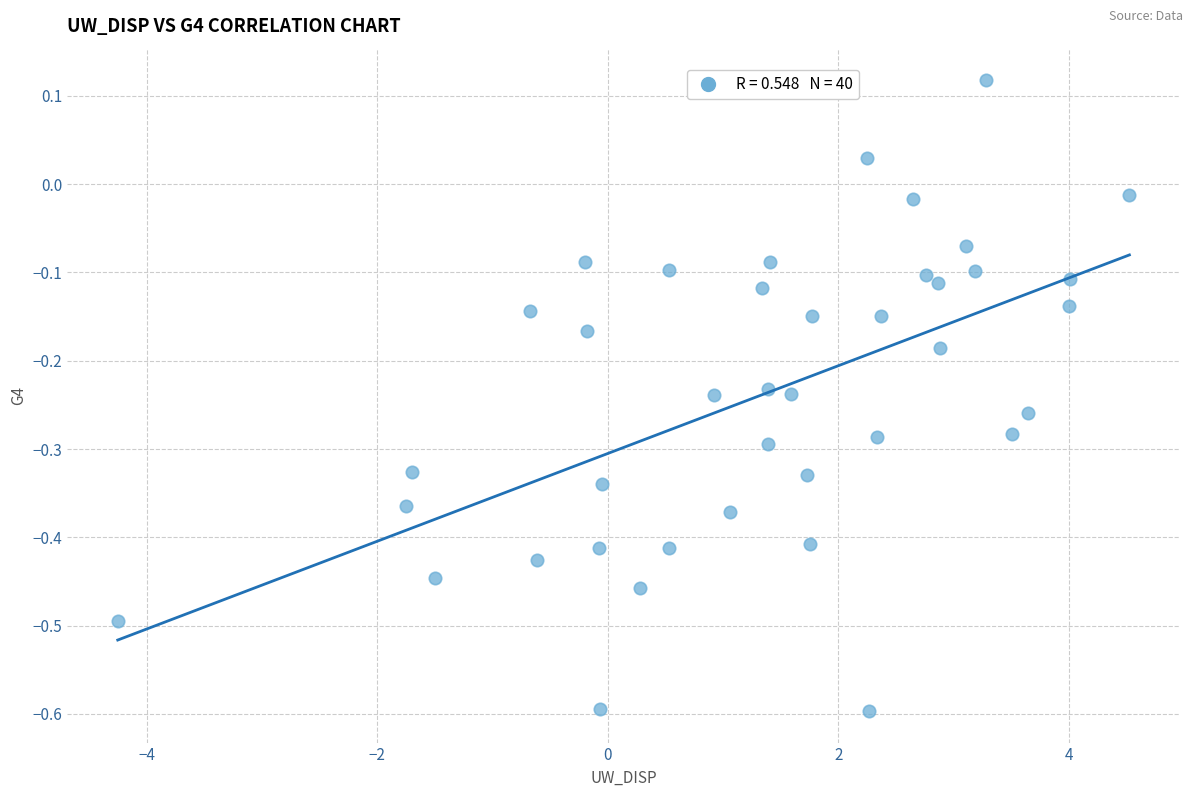

What is the range of X values (max minus min)?

8.8